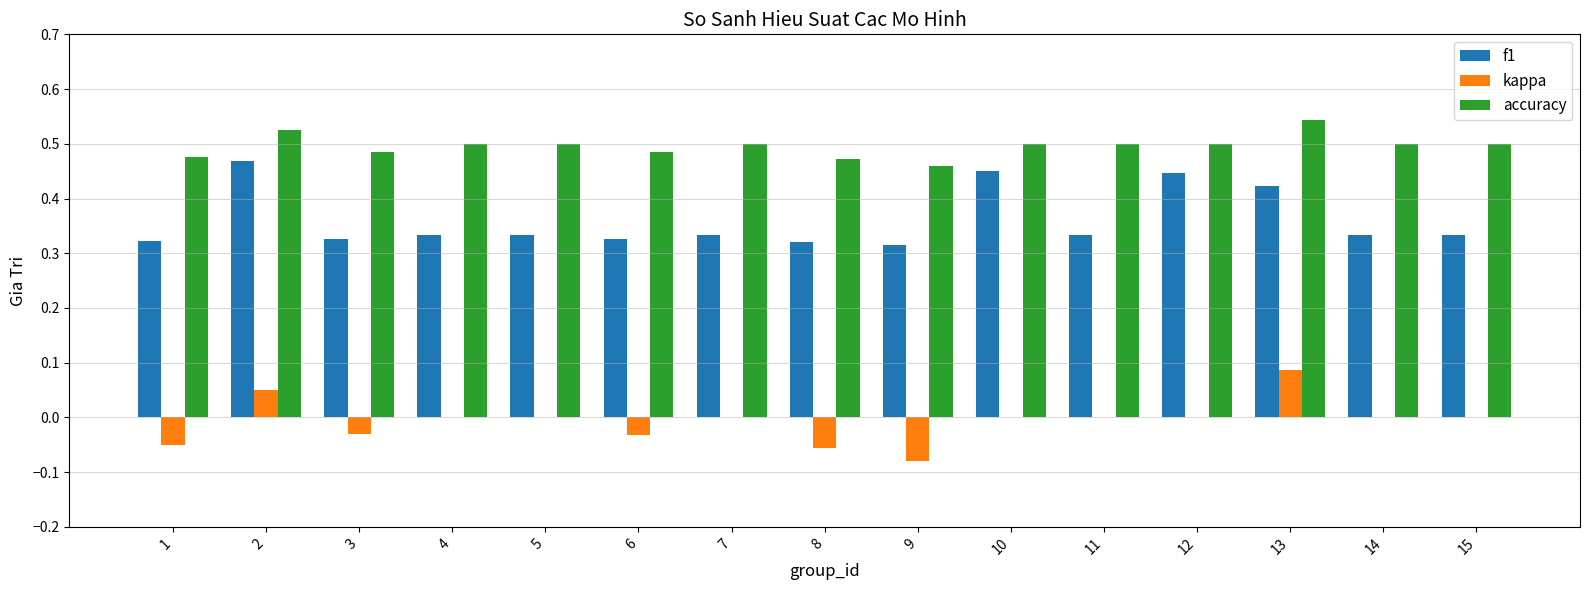

What is the sum of the accuracy values at 6 and 13?

1.0